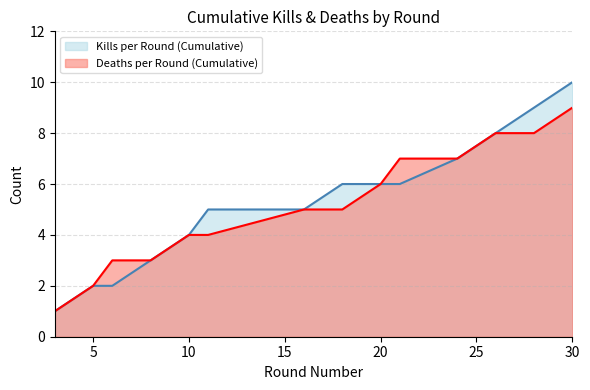

True or false: Deaths per Round (Cumulative) and Kills per Round (Cumulative) intersect in this chart.

False